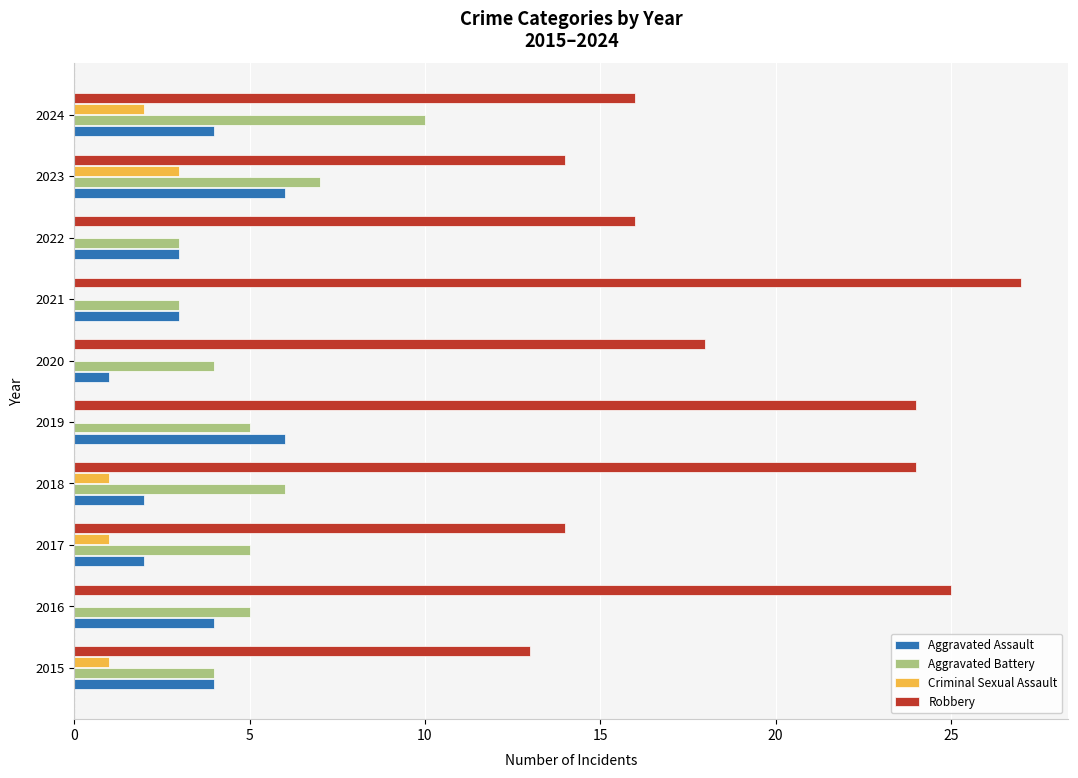

What value does the Aggravated Battery series have at 2020?

4